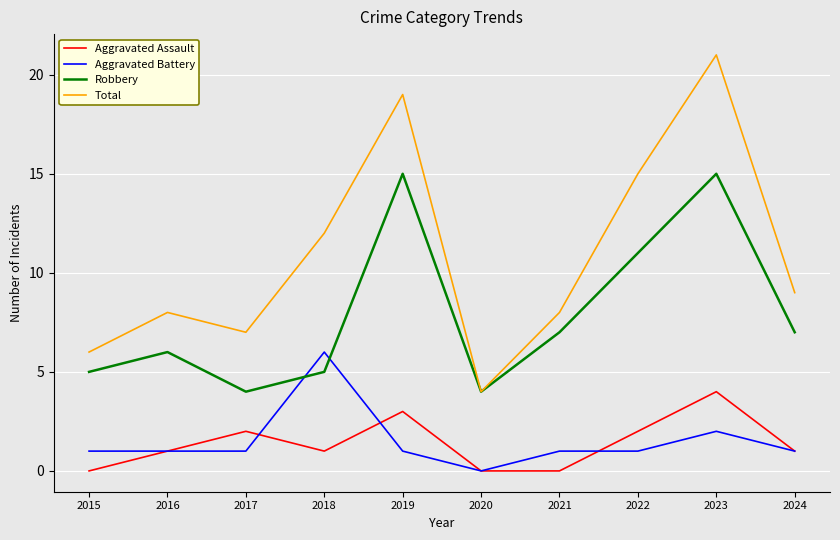

What is the sum of the Aggravated Battery values at 2022 and 2023?

3